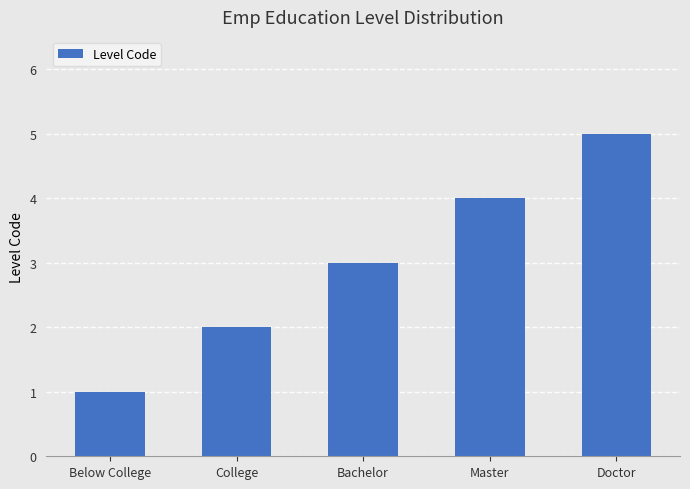

What is the difference between the values at Below College and College?

1